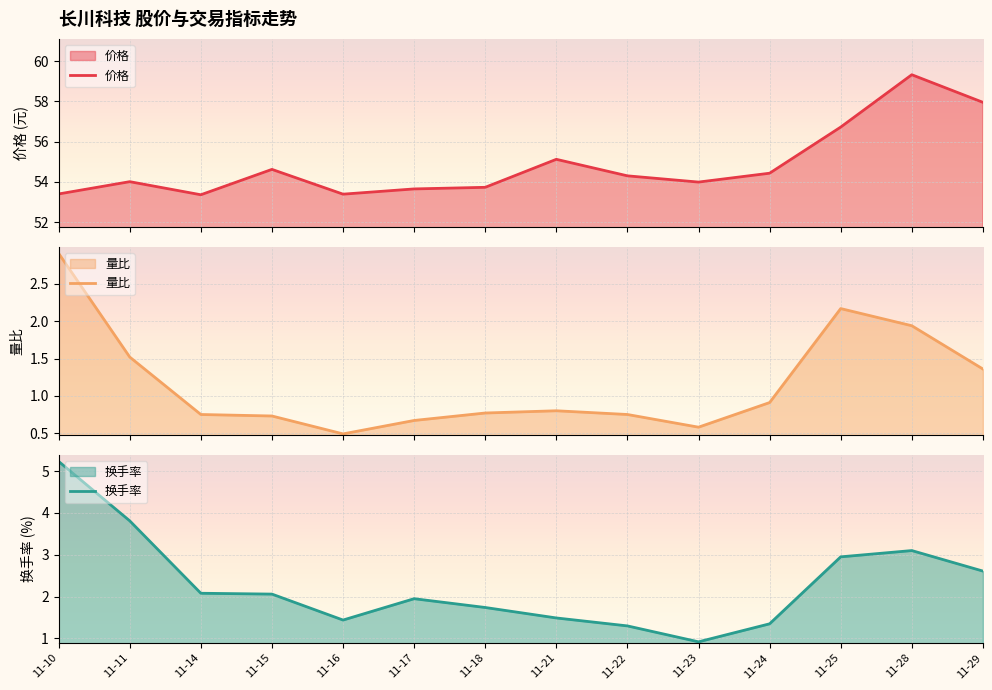

Which category has the highest value across all series?

11-28